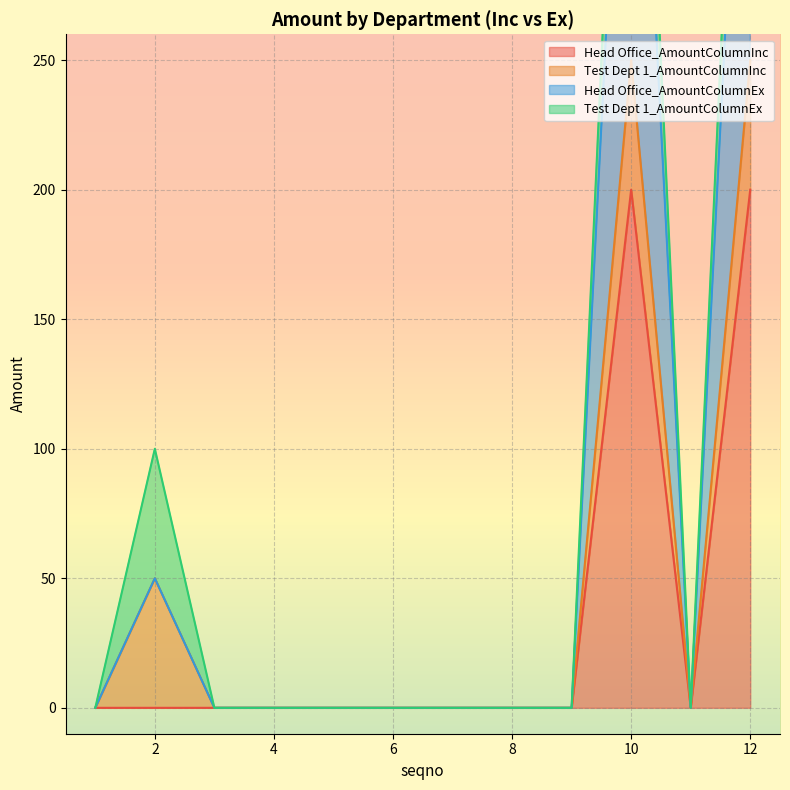

True or false: Head Office_AmountColumnInc and Head Office_AmountColumnEx intersect in this chart.

False